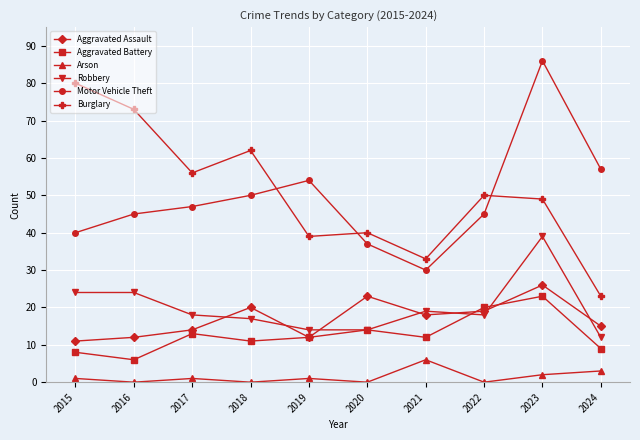

True or false: Robbery has more than 0 points higher than both neighbors.

True